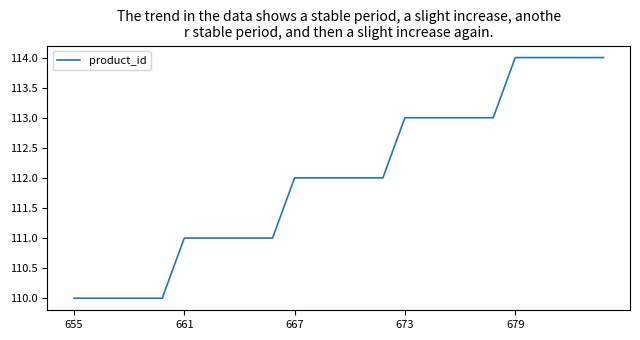

What is the difference between the maximum and minimum values?

4